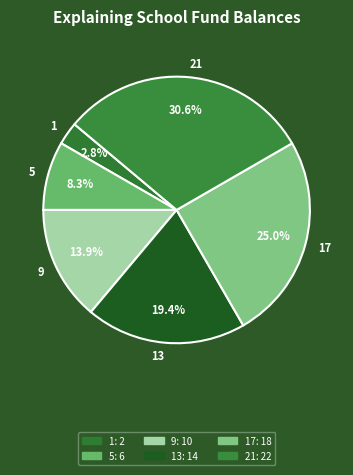

Is the sum of 13 and 9 greater than half?

No